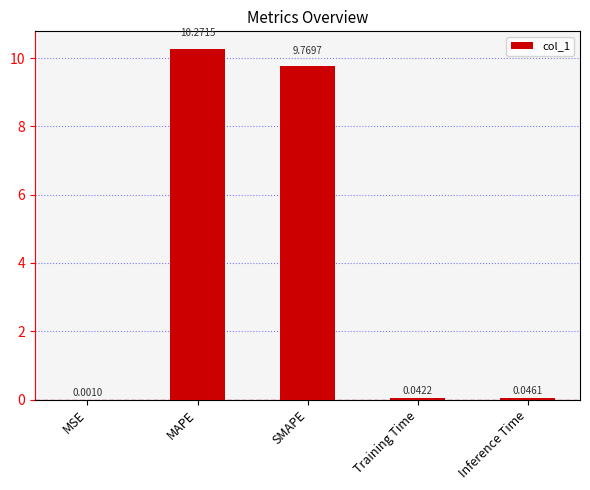

What is the label of the 2nd bar from the right?

Training Time